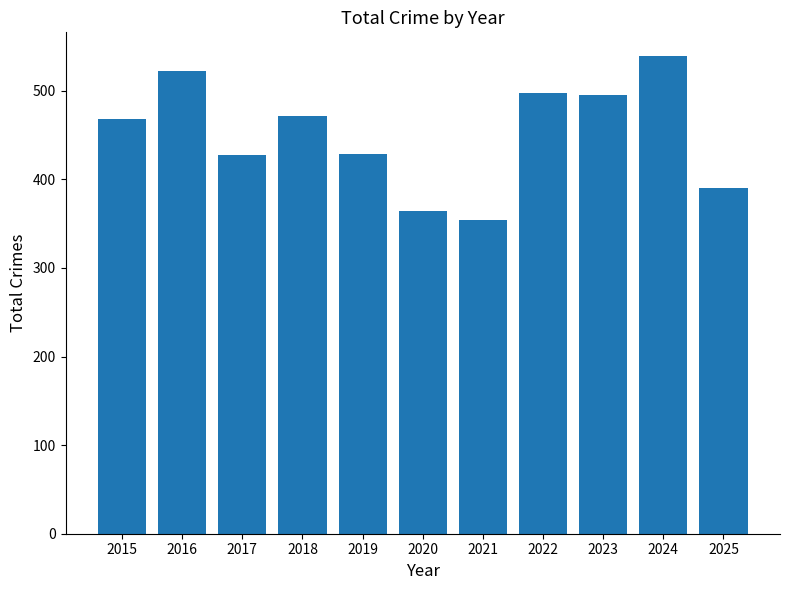

What is the difference between the values at 2022 and 2018?

27